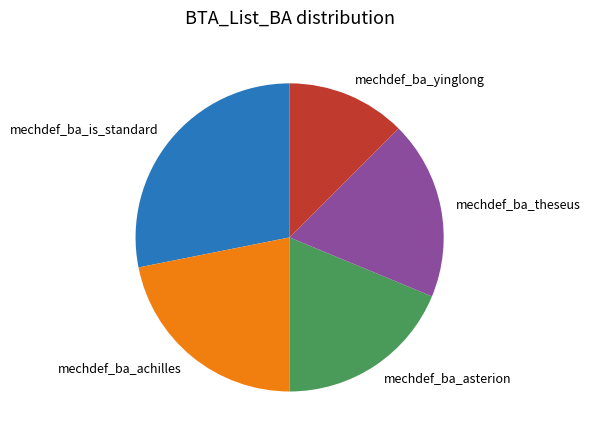

Is mechdef_ba_yinglong the majority of the pie?

No